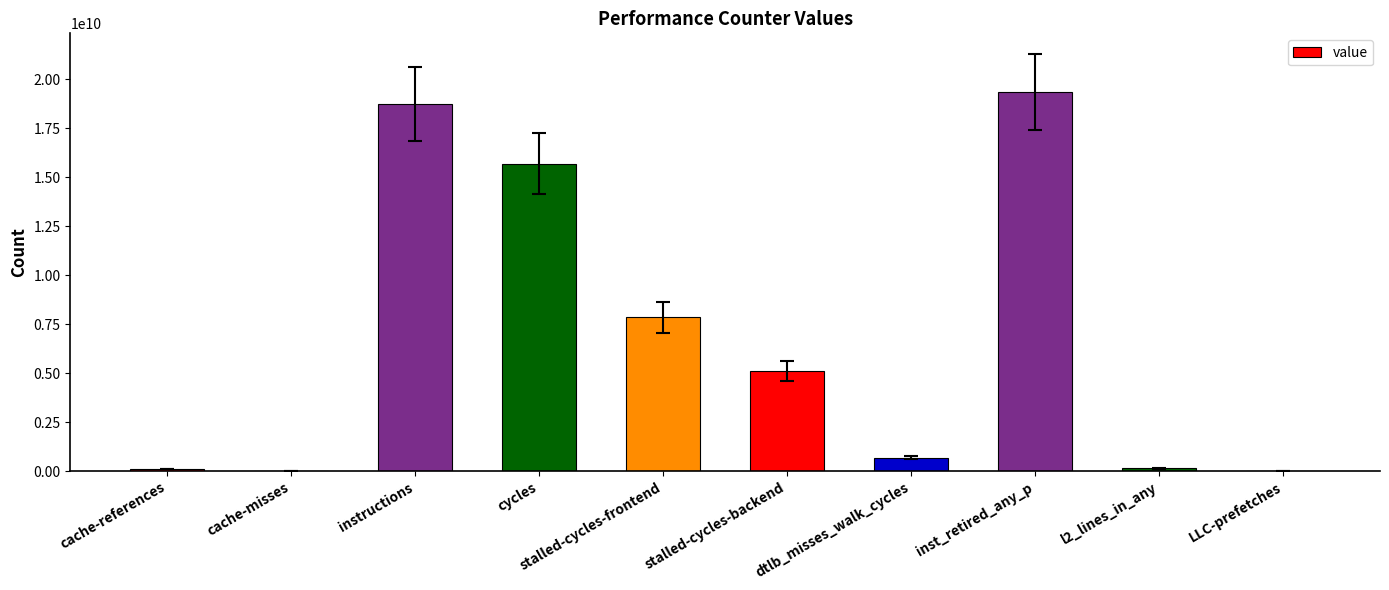

Are the bars horizontal?

No